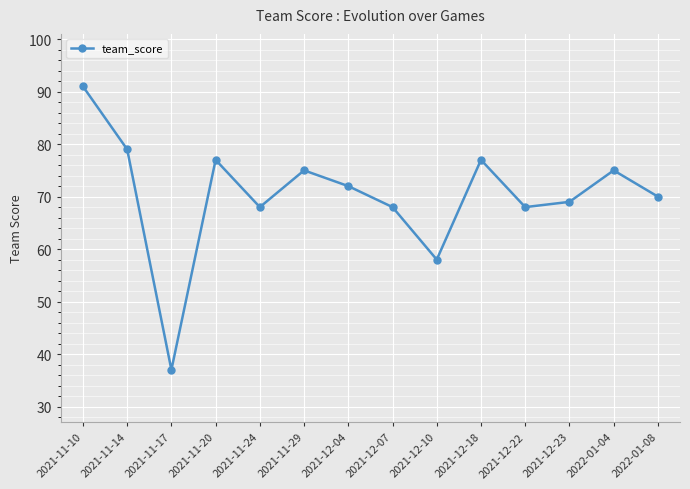

Count the number of categories in the chart.

14